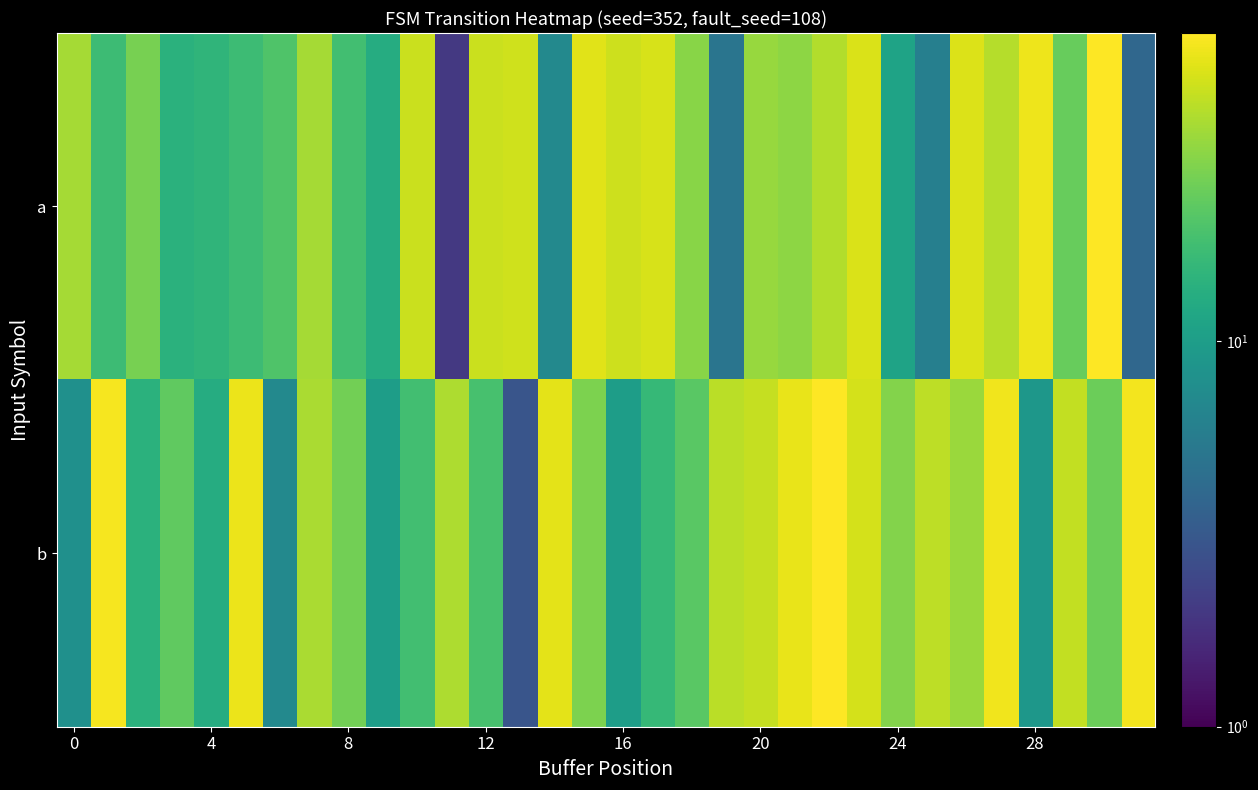

At which category does the chart reach its peak across all series?

22